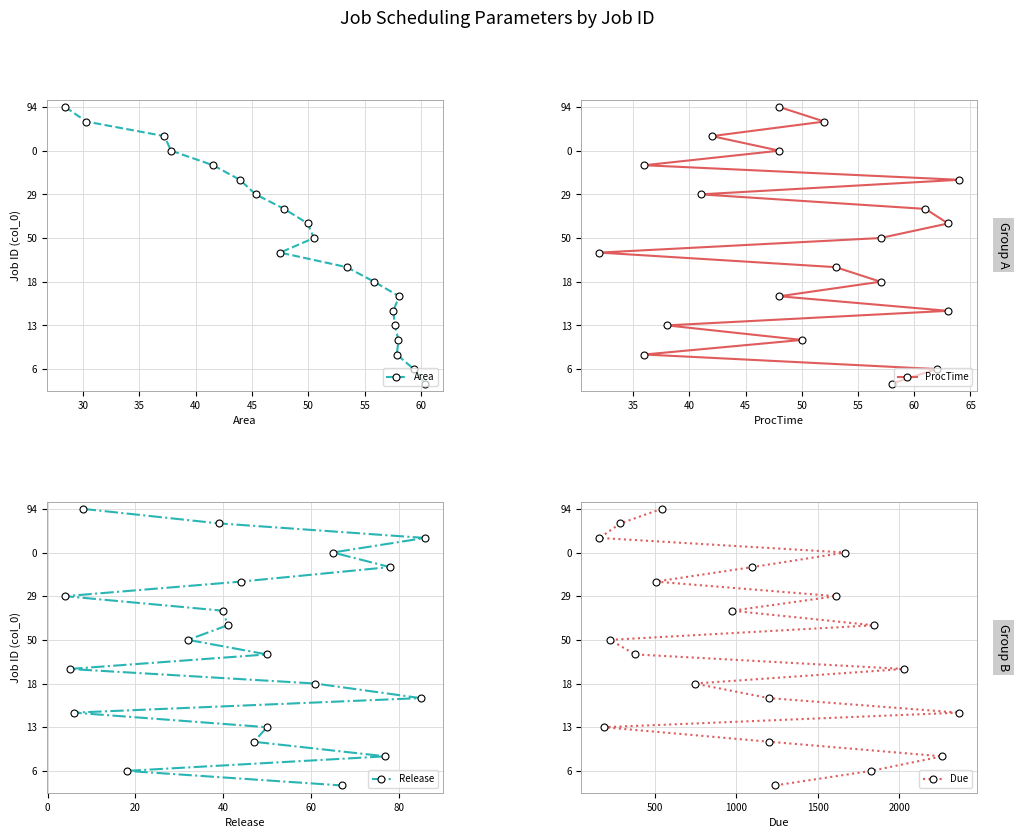

True or false: Due has more than 0 points higher than both neighbors.

False